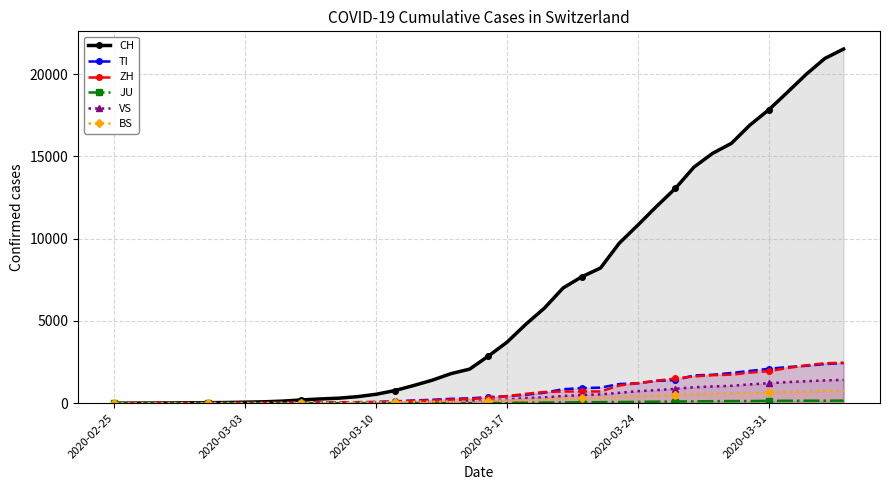

Does the chart have visible grid lines?

Yes